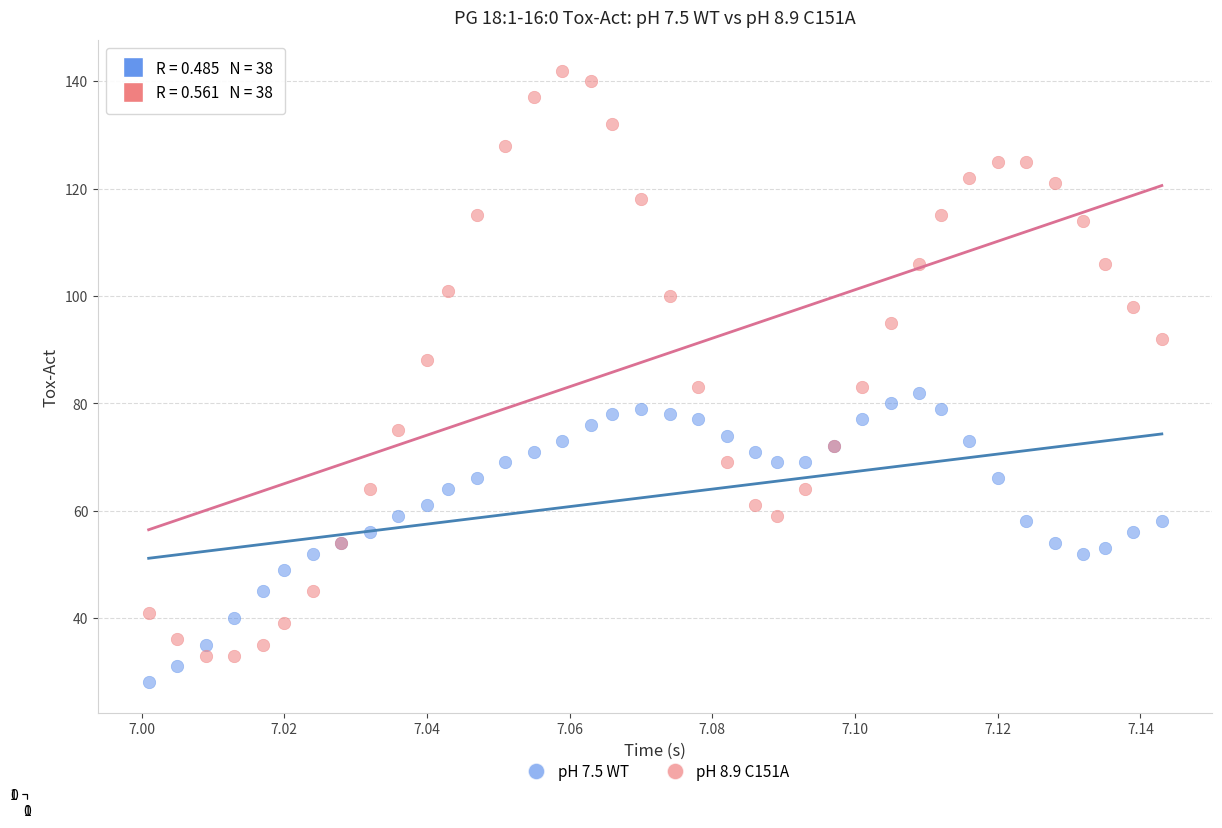

Which series has the largest Y range (max minus min)?

pH 8.9 C151A